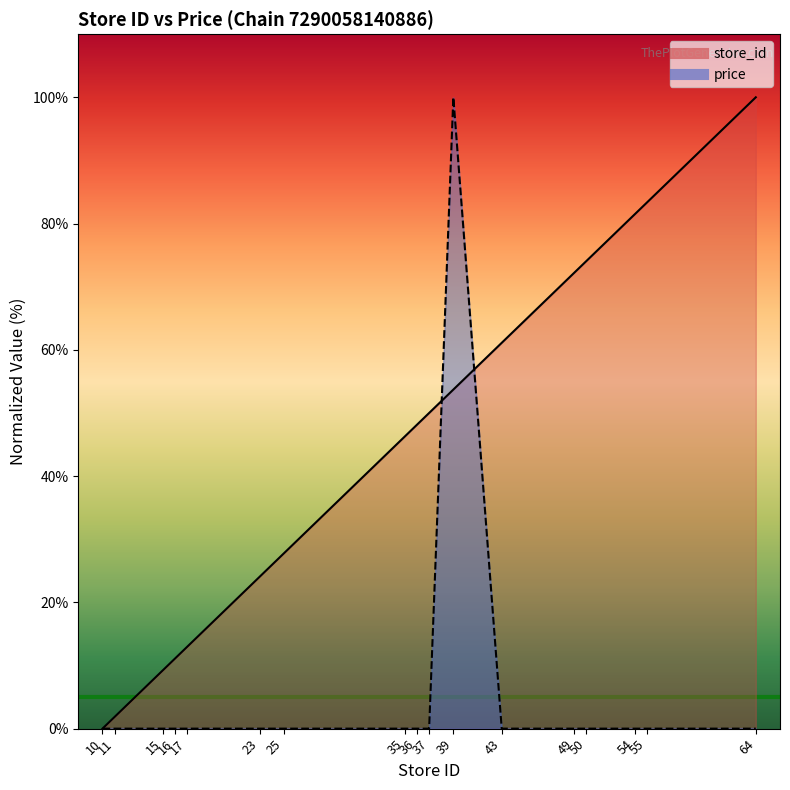

Reading left to right, extract all data points from this chart.

store_id: 0.0	1.9	9.3	11.1	13.0	24.1	27.8	46.3	48.1	50.0	53.7	61.1	72.2	74.1	81.5	83.3	100.0
price: 0.0	0.0	0.0	0.0	0.0	0.0	0.0	0.0	0.0	0.0	100.0	0.0	0.0	0.0	0.0	0.0	0.0